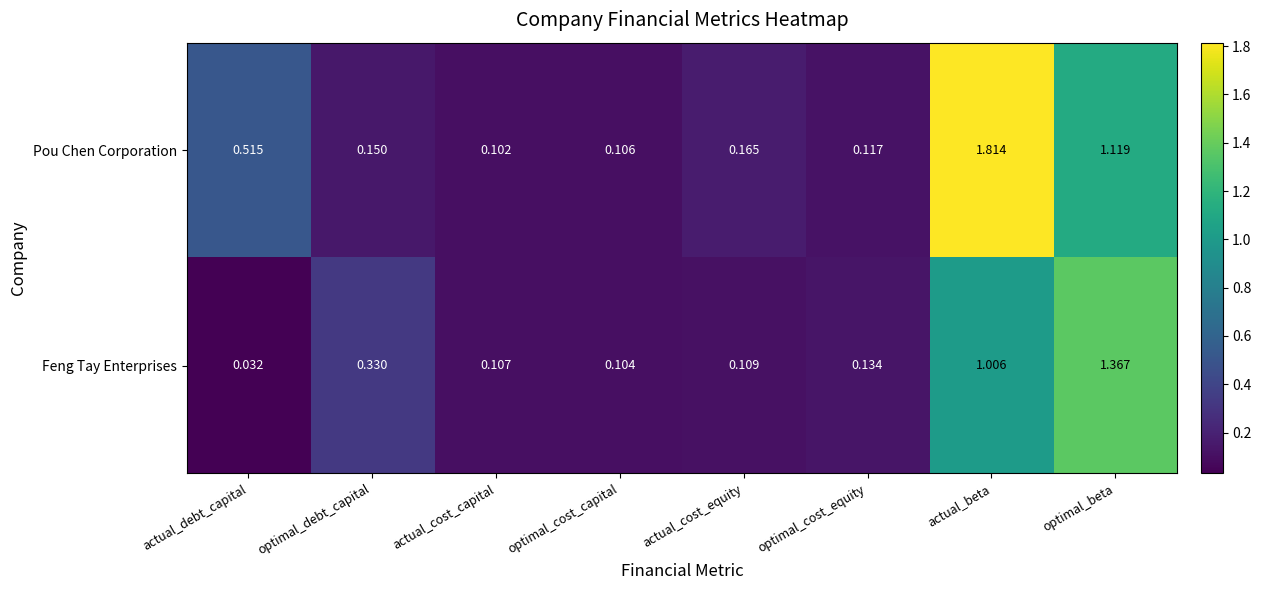

Which label corresponds to the smallest value in the chart?

actual_debt_capital